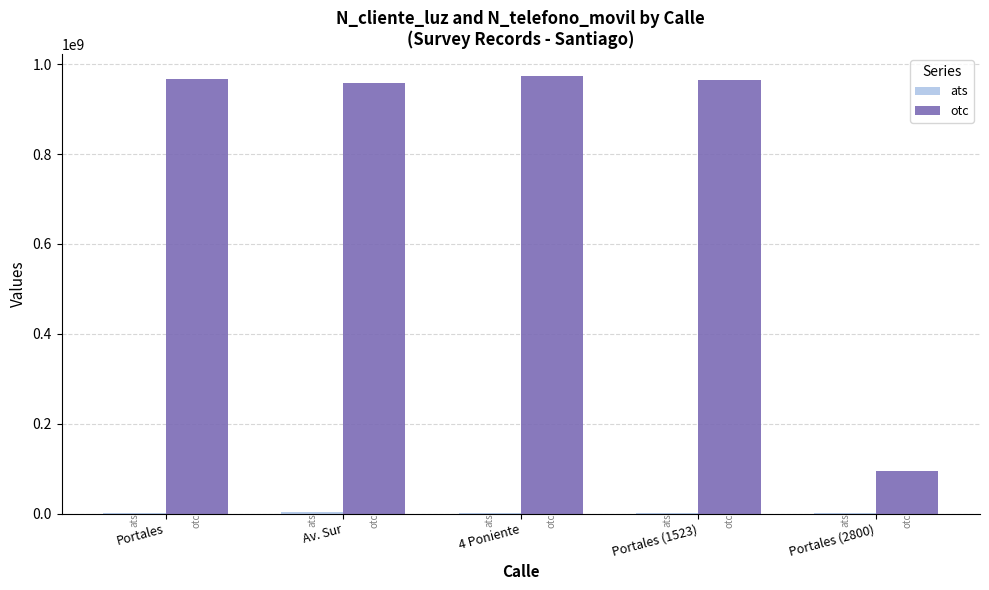

The value of otc at Av. Sur is 634799005. True or false?

False